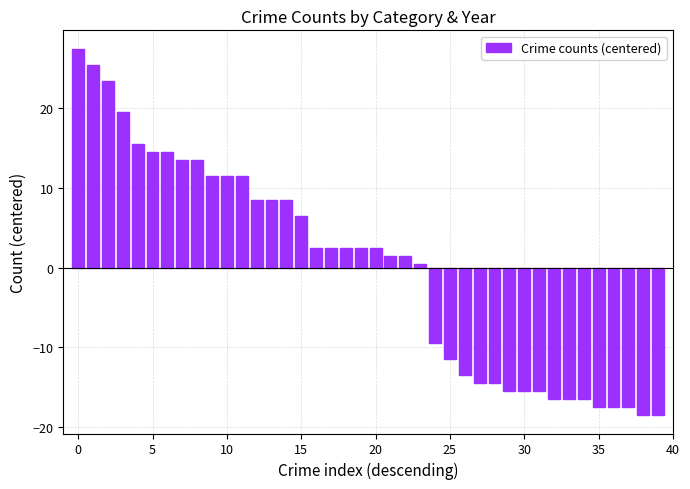

What is the difference between the second highest and minimum values?

44.0